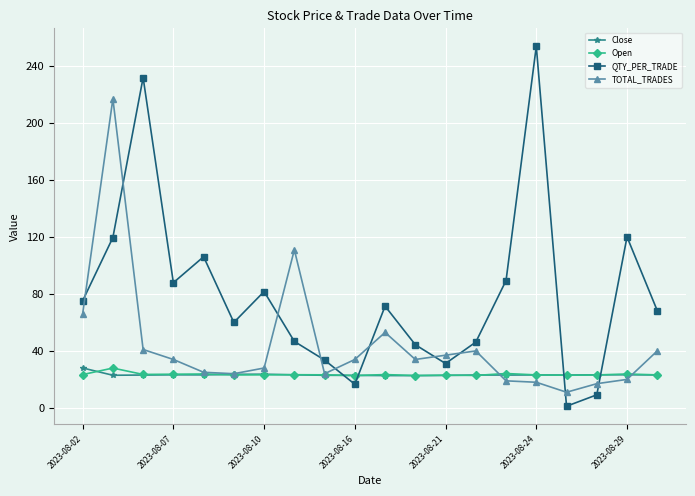

Which series has the largest total across all categories?

QTY_PER_TRADE